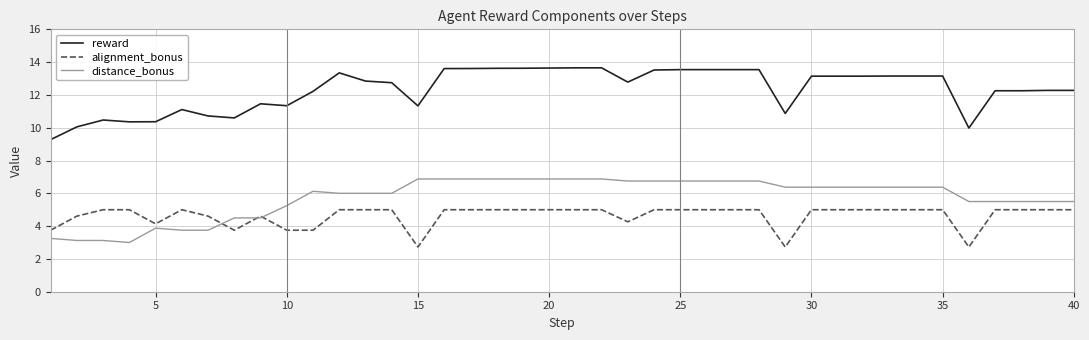

List the series in order of their peak value, highest first.

reward, distance_bonus, alignment_bonus